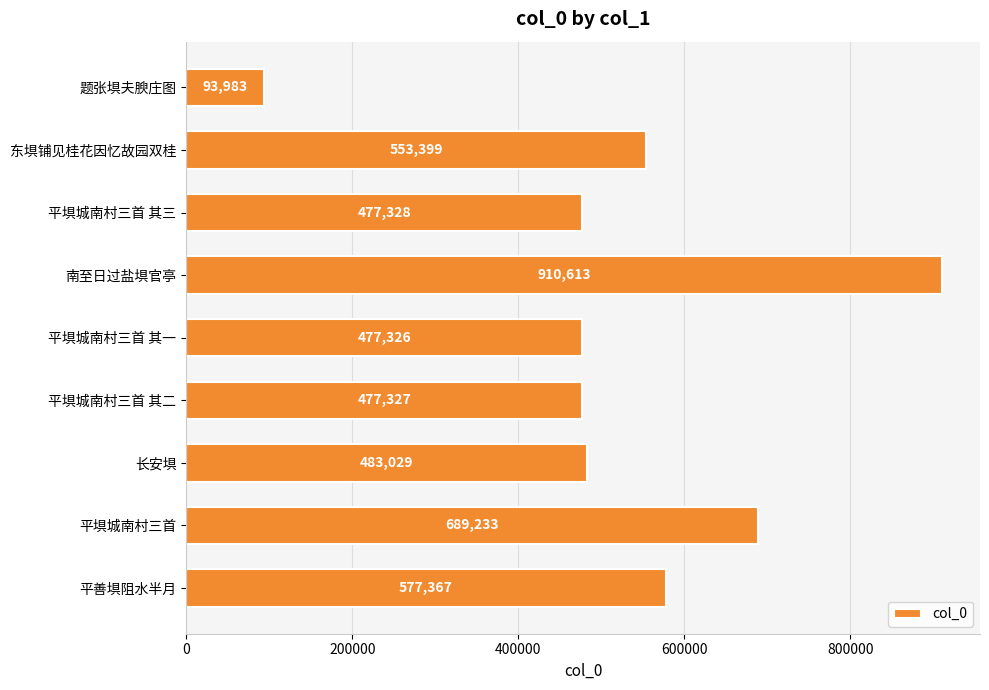

List the labels in order of value, largest first.

南至日过盐埧官亭, 平埧城南村三首, 平善埧阻水半月, 东埧铺见桂花因忆故园双桂, 长安埧, 平埧城南村三首 其三, 平埧城南村三首 其二, 平埧城南村三首 其一, 题张埧夫腴庄图